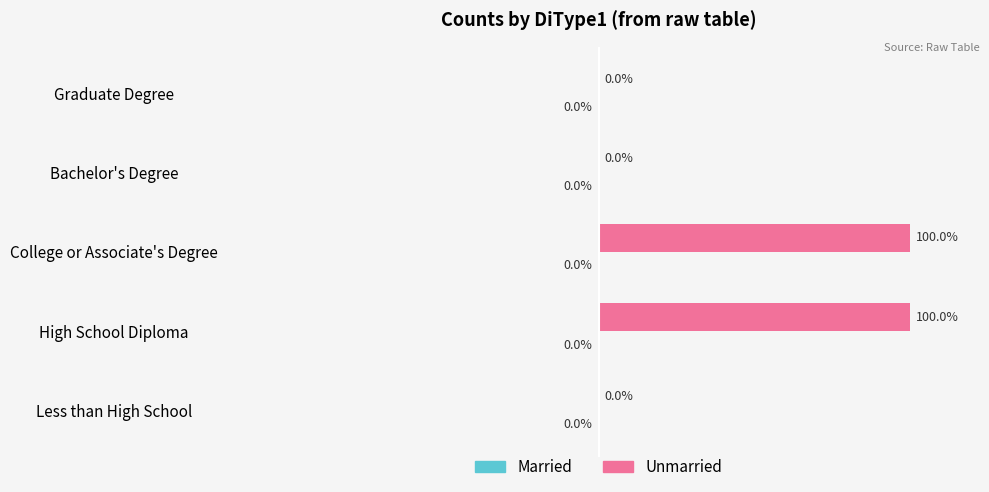

Between Bachelor's Degree and High School Diploma, which is larger?

High School Diploma